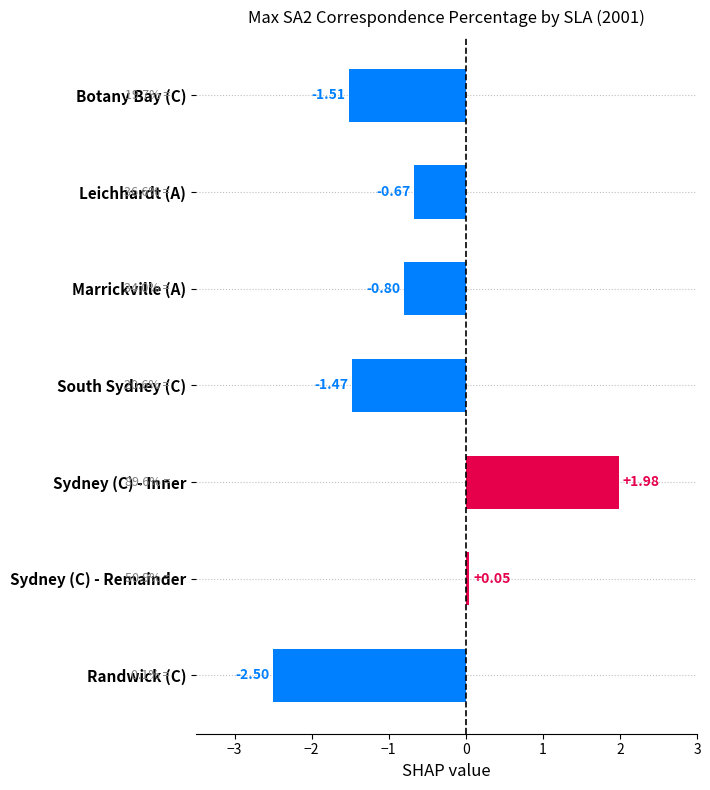

Between Randwick (C) and Leichhardt (A), which is larger?

Leichhardt (A)